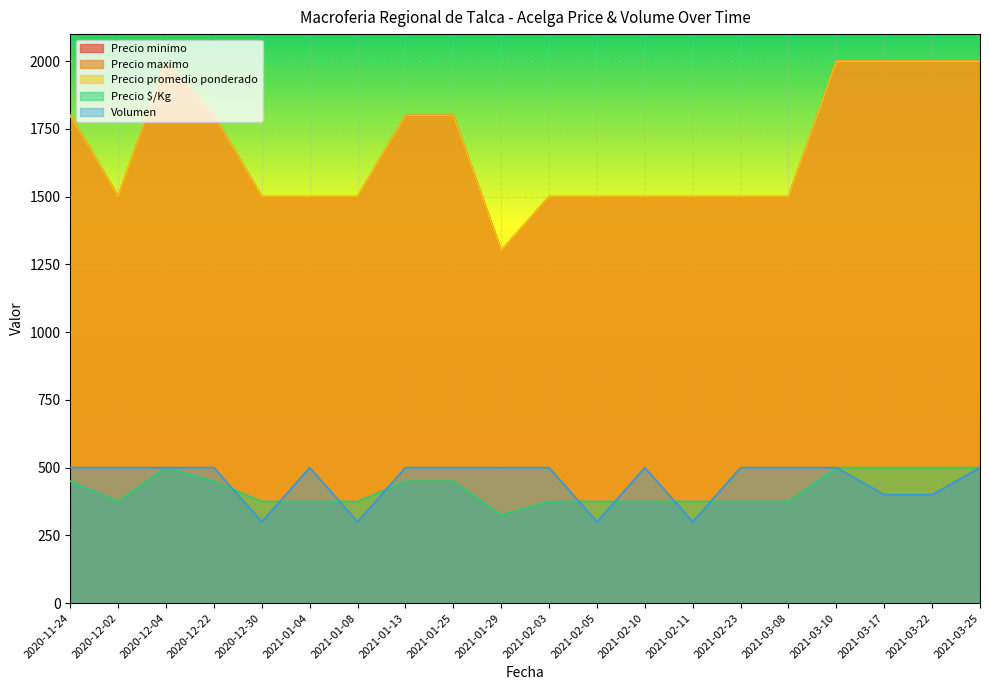

How many interior local valleys does the Precio $/Kg series have?

2